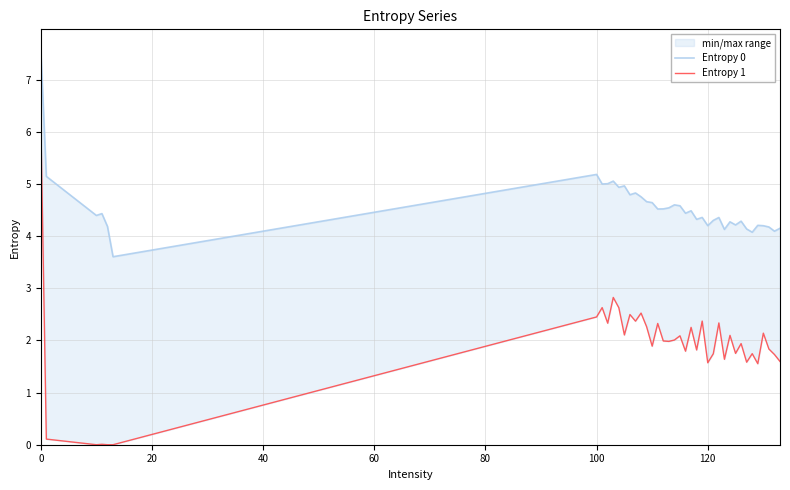

What are all the series names shown in the legend?

Entropy 0, Entropy 1